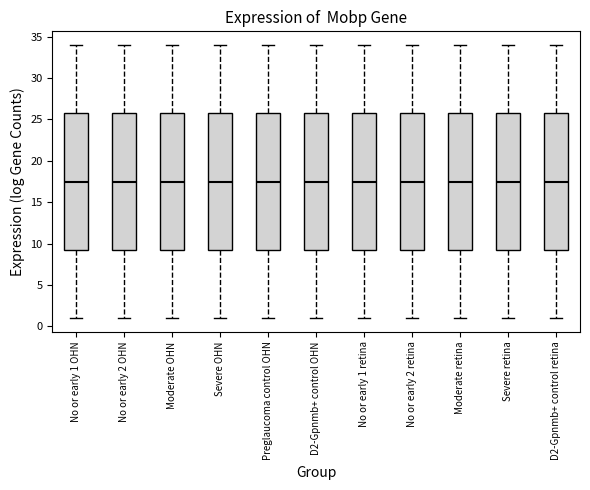

Reading left to right, transcribe this box plot: for each box, give where its median line is, the range the box spans, and where its two whiskers end, as read against the y-axis. The values are not printed on the chart, so give them approximately, as read against the axis.

No or early 1 OHN: median 17.5, box 9.5 to 26.0, whiskers 1.0 to 34.0
No or early 2 OHN: median 17.5, box 9.5 to 26.0, whiskers 1.0 to 34.0
Moderate OHN: median 17.5, box 9.5 to 26.0, whiskers 1.0 to 34.0
Severe OHN: median 17.5, box 9.5 to 26.0, whiskers 1.0 to 34.0
Preglaucoma control OHN: median 17.5, box 9.5 to 26.0, whiskers 1.0 to 34.0
D2-Gpnmb+ control OHN: median 17.5, box 9.5 to 26.0, whiskers 1.0 to 34.0
No or early 1 retina: median 17.5, box 9.5 to 26.0, whiskers 1.0 to 34.0
No or early 2 retina: median 17.5, box 9.5 to 26.0, whiskers 1.0 to 34.0
Moderate retina: median 17.5, box 9.5 to 26.0, whiskers 1.0 to 34.0
Severe retina: median 17.5, box 9.5 to 26.0, whiskers 1.0 to 34.0
D2-Gpnmb+ control retina: median 17.5, box 9.5 to 26.0, whiskers 1.0 to 34.0